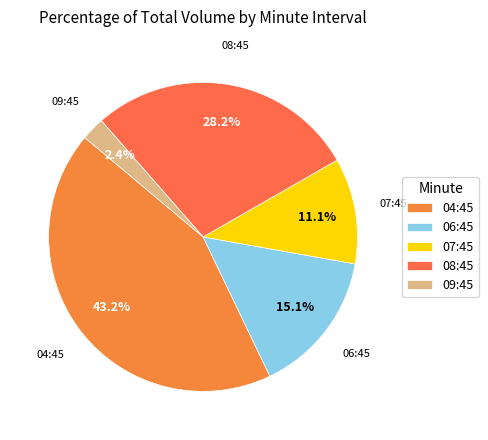

Is there any slice that represents more than half of the pie?

No